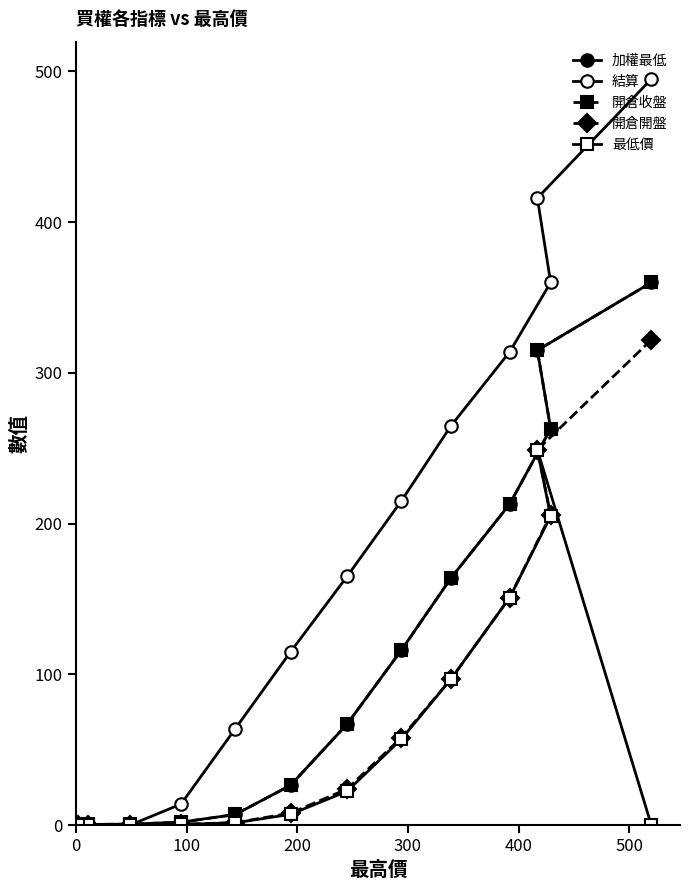

Which series has the widest spread of values?

結算